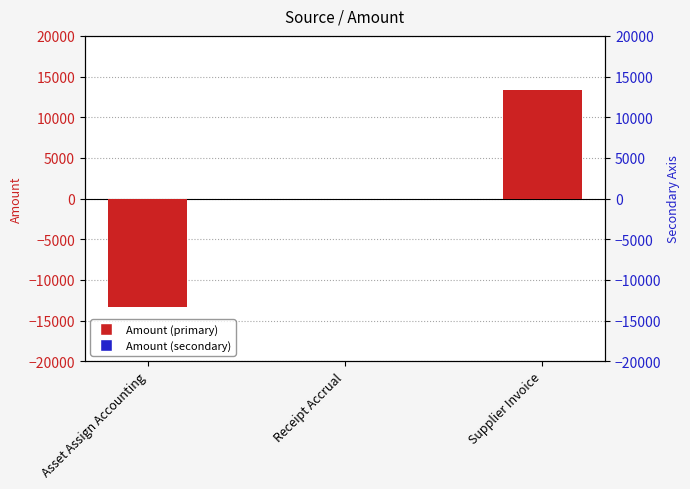

Reading right to left, extract all data points from this chart.

Amount: Supplier Invoice=13383.7	Receipt Accrual=0.0	Asset Assign Accounting=-13383.7
Amount (secondary): Supplier Invoice=0.0	Receipt Accrual=0.0	Asset Assign Accounting=0.0